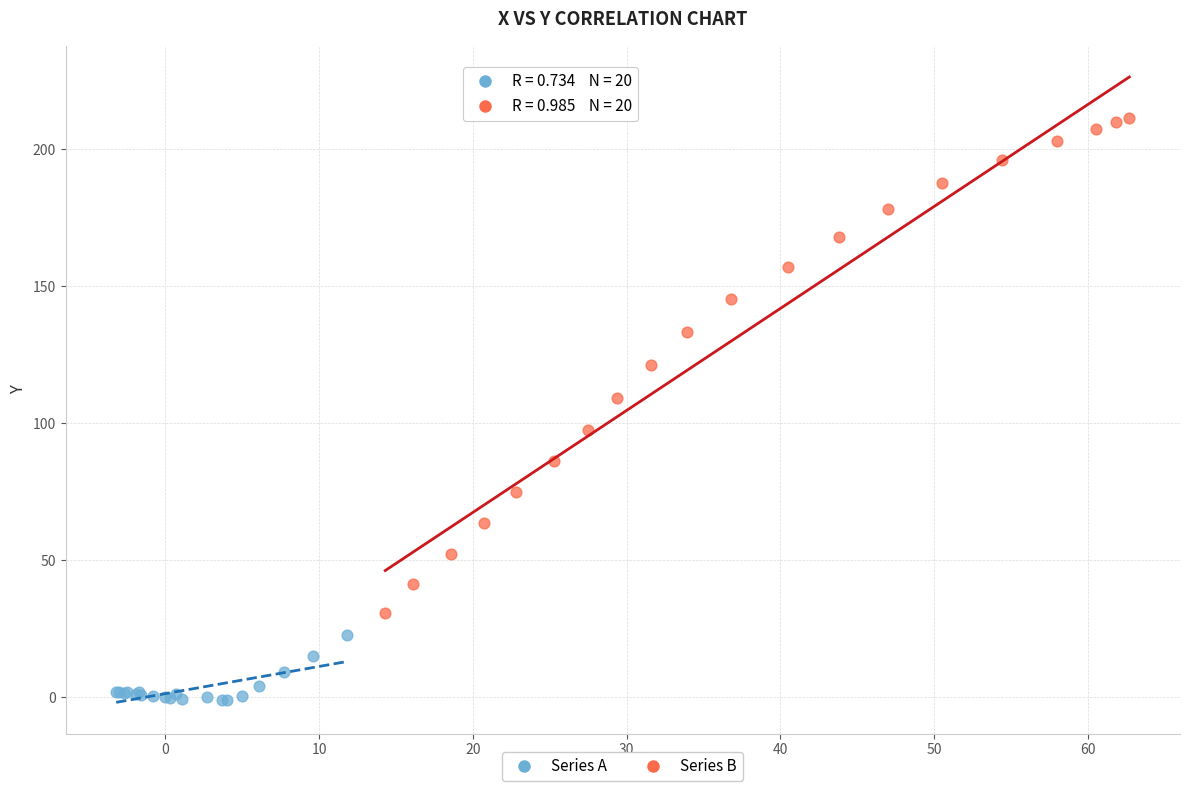

Which series has the largest Y range (max minus min)?

Series B